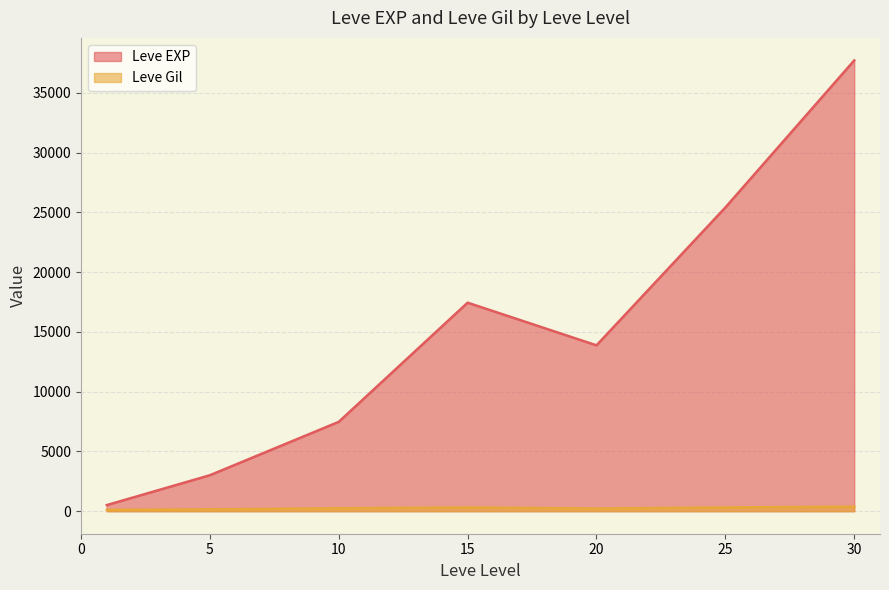

What is the average value of the Leve Gil series?

246.5